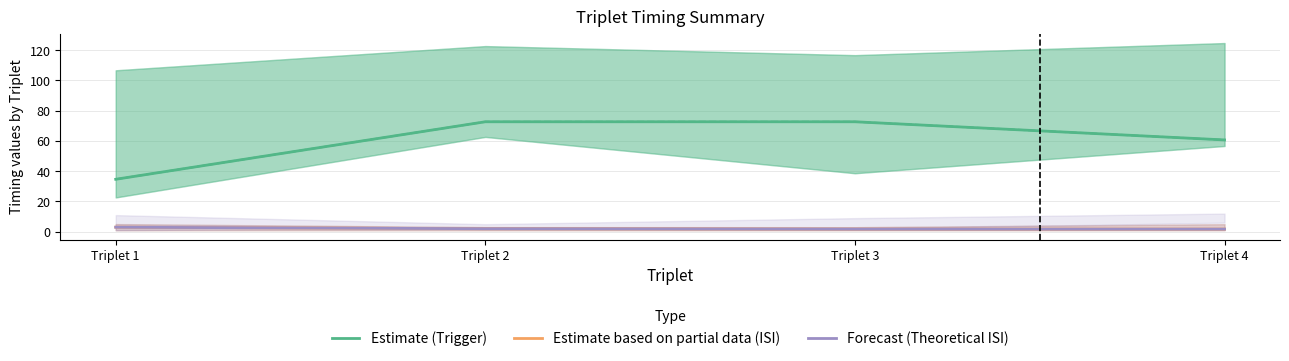

What is the difference between the highest and lowest values at Triplet 1?

31.7